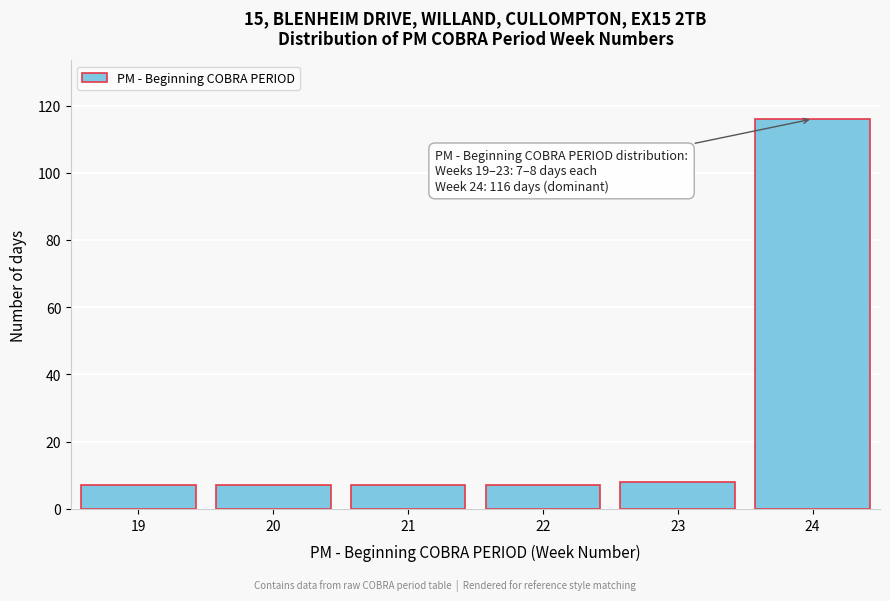

Reading left to right, list all the values displayed in this chart.

19=7	20=7	21=7	22=7	23=8	24=116